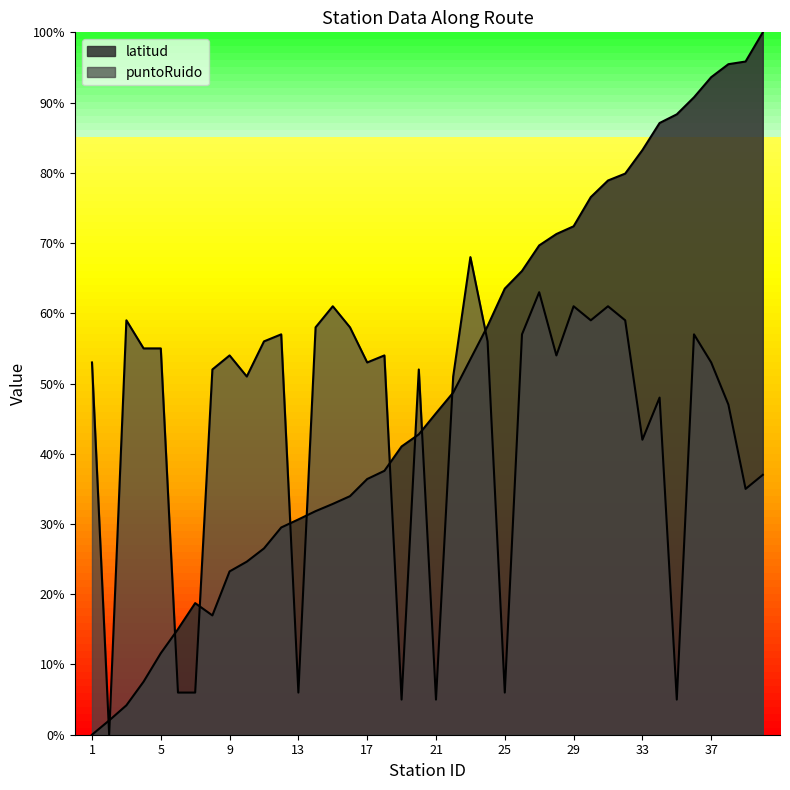

What is the value of the latitud point at the 38th from the left?

95.5